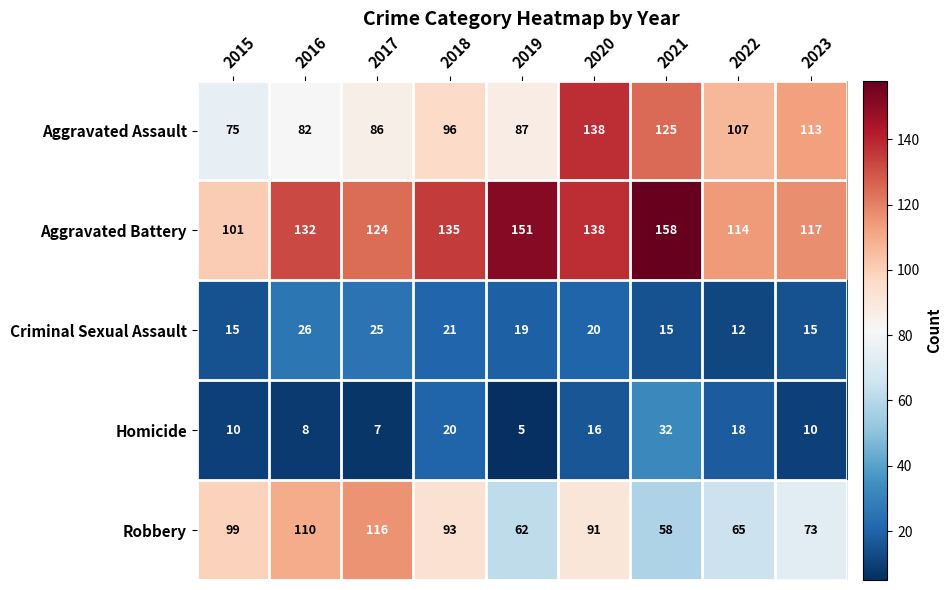

Where is Criminal Sexual Assault nearest to the value 19?

2019